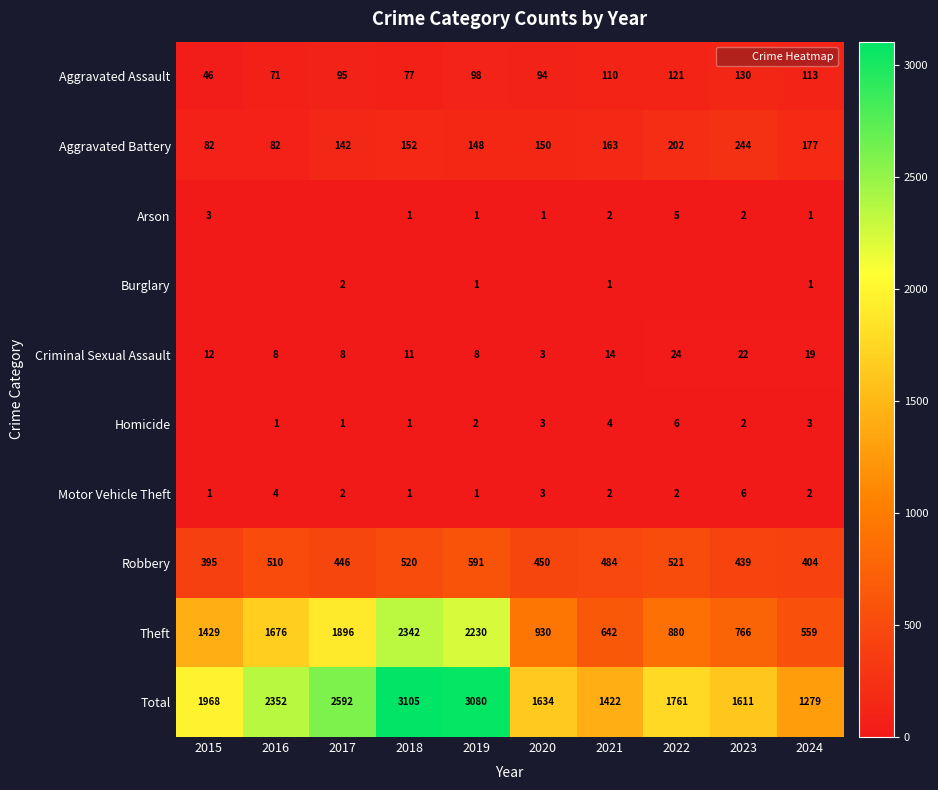

Which series changed the most between 2015 and 2020?

Theft